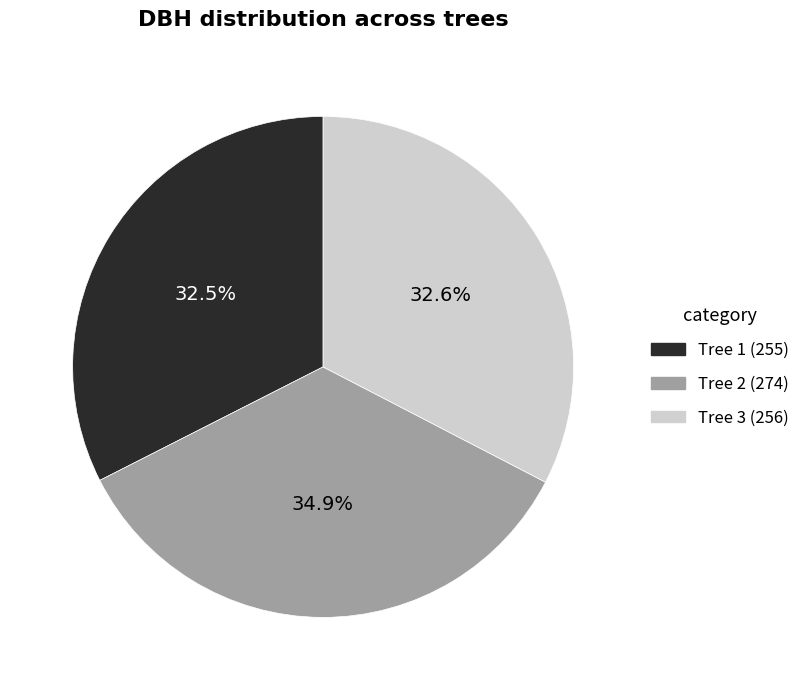

Does any single category account for the majority?

No